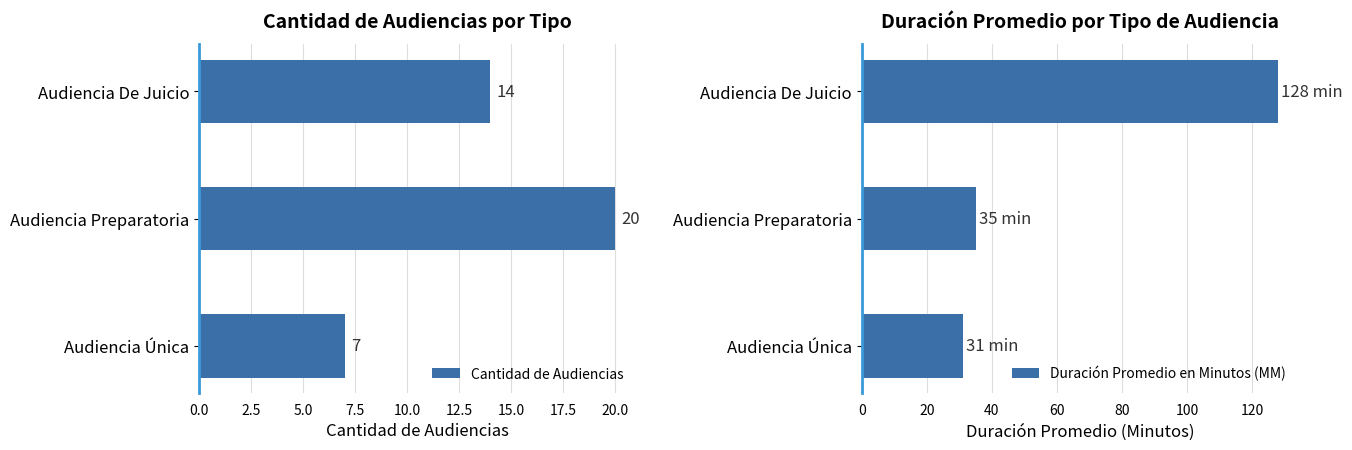

What is the difference between the maximum and minimum values in the Cantidad de Audiencias series?

13